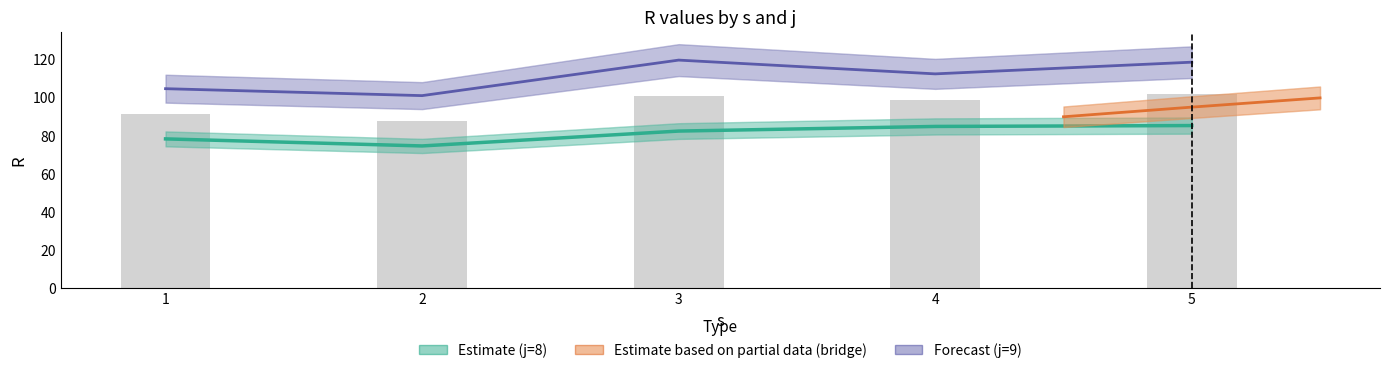

What is the total value across all series at 2?

175.6